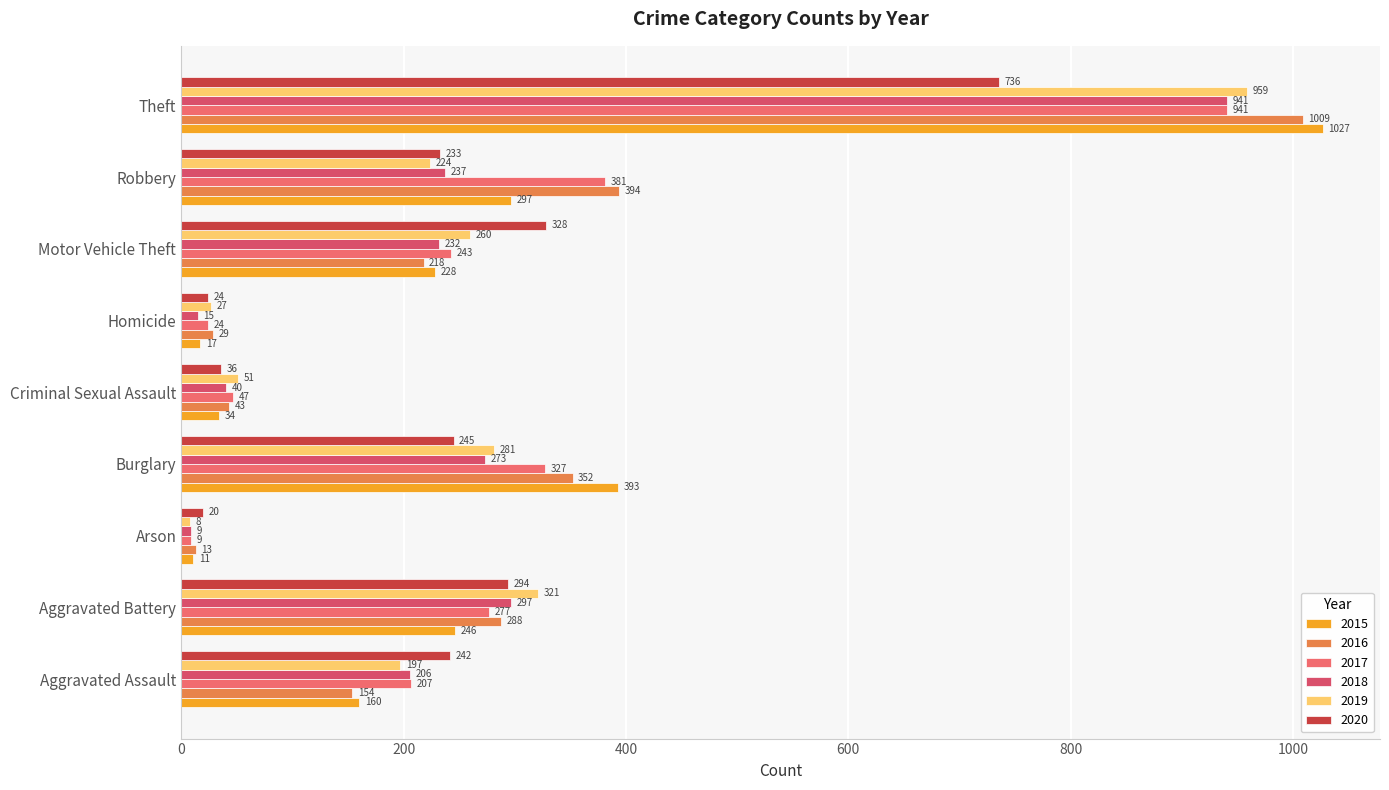

Reading right to left, extract all data points from this chart.

2015: 1027	297	228	17	34	393	11	246	160
2016: 1009	394	218	29	43	352	13	288	154
2017: 941	381	243	24	47	327	9	277	207
2018: 941	237	232	15	40	273	9	297	206
2019: 959	224	260	27	51	281	8	321	197
2020: 736	233	328	24	36	245	20	294	242